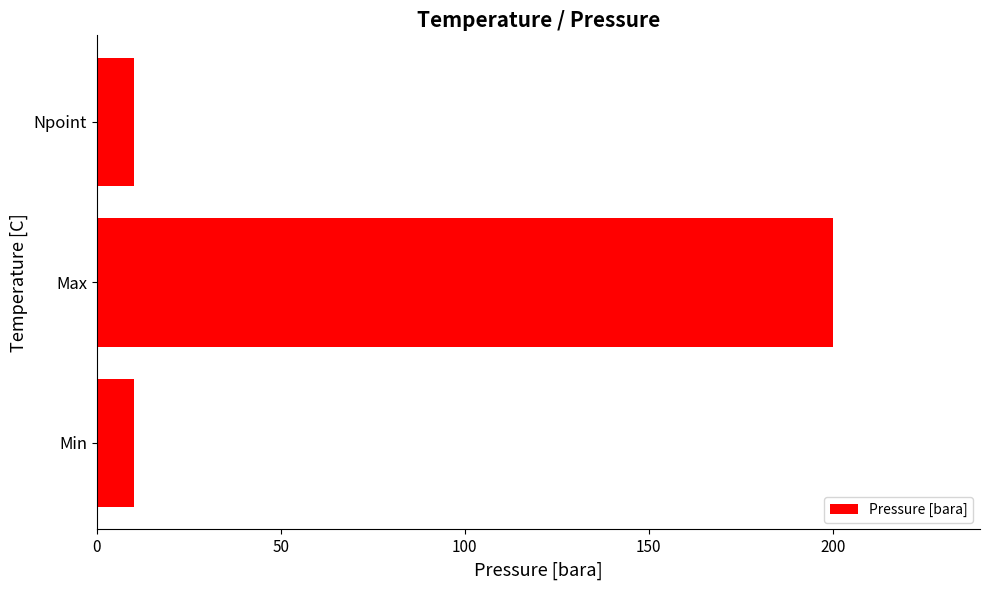

Count the values in the range 10 to 200.

3